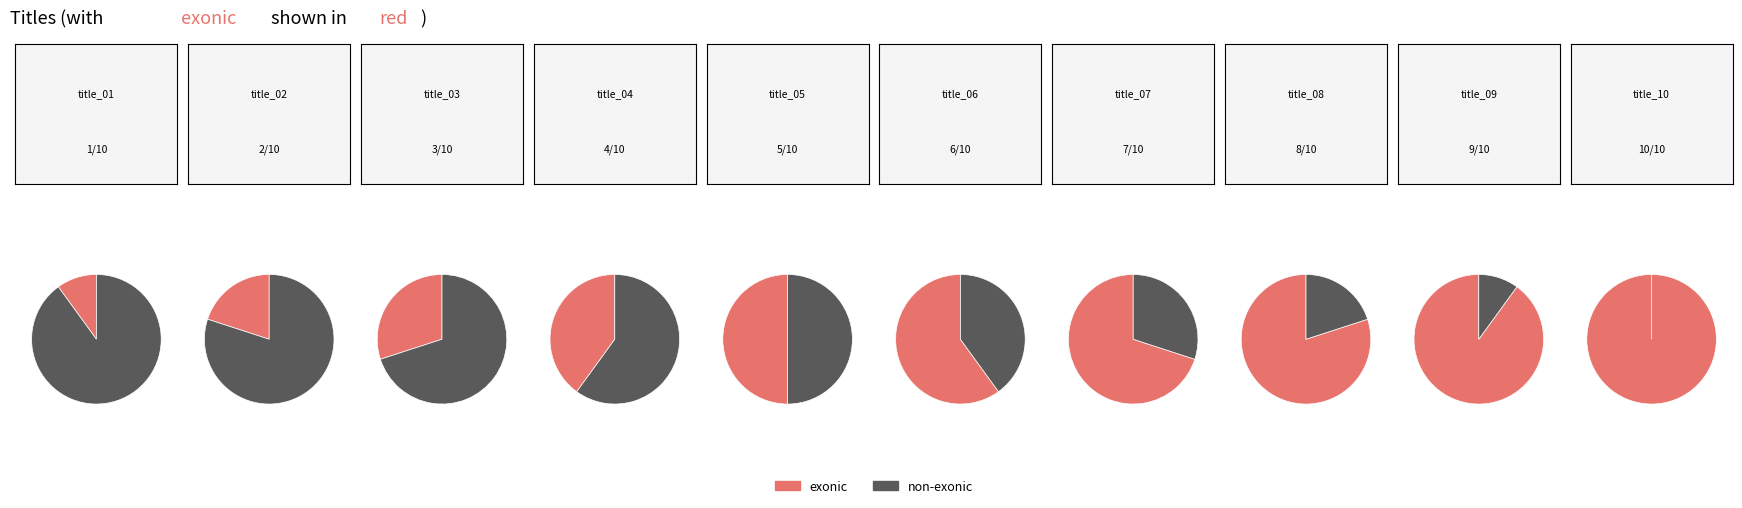

How much of the chart is everything except title_03?

94.5%